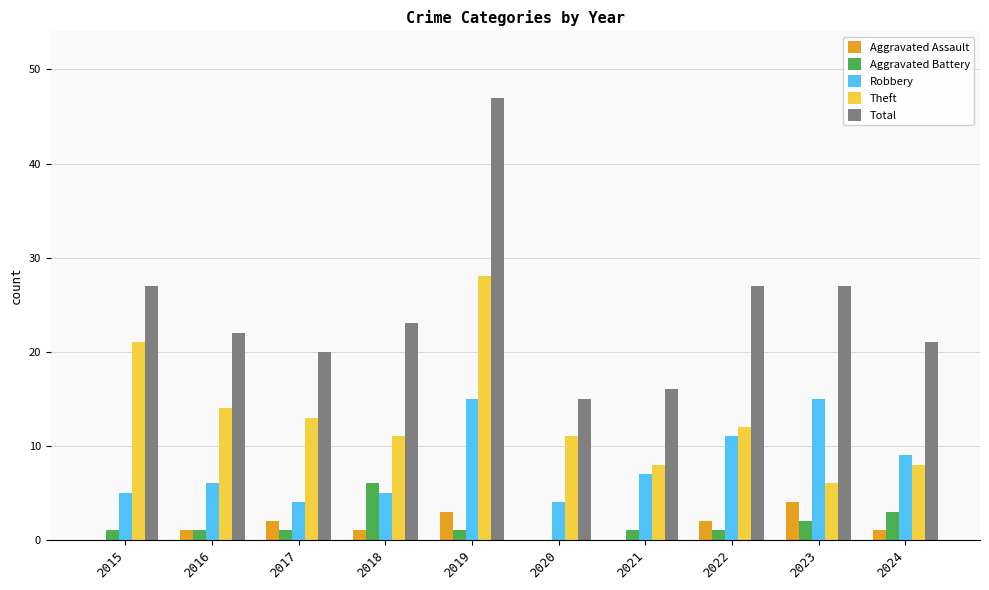

Between 2017 and 2019, which series saw the biggest shift?

Total